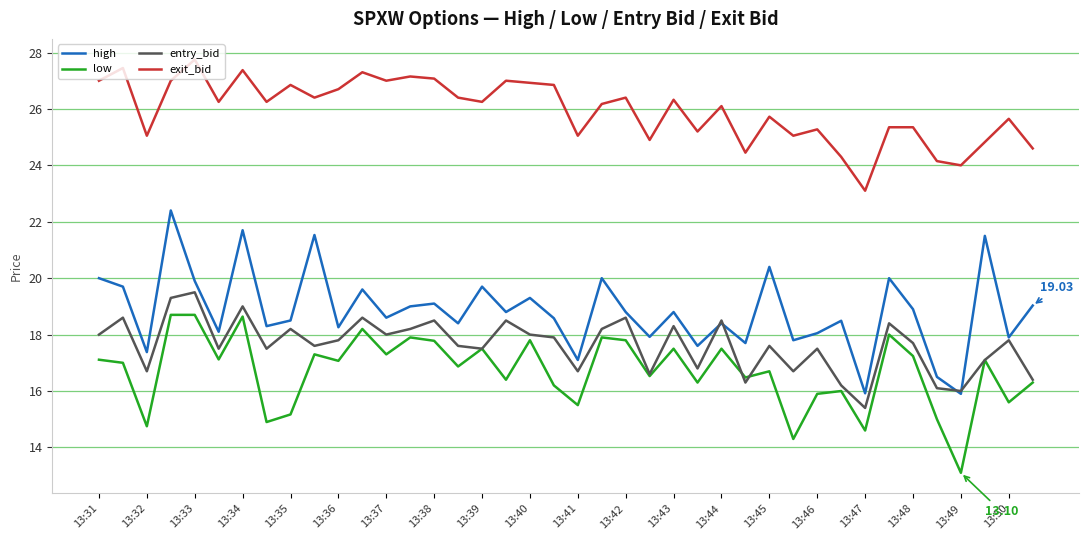

How many series are shown in this chart?

4